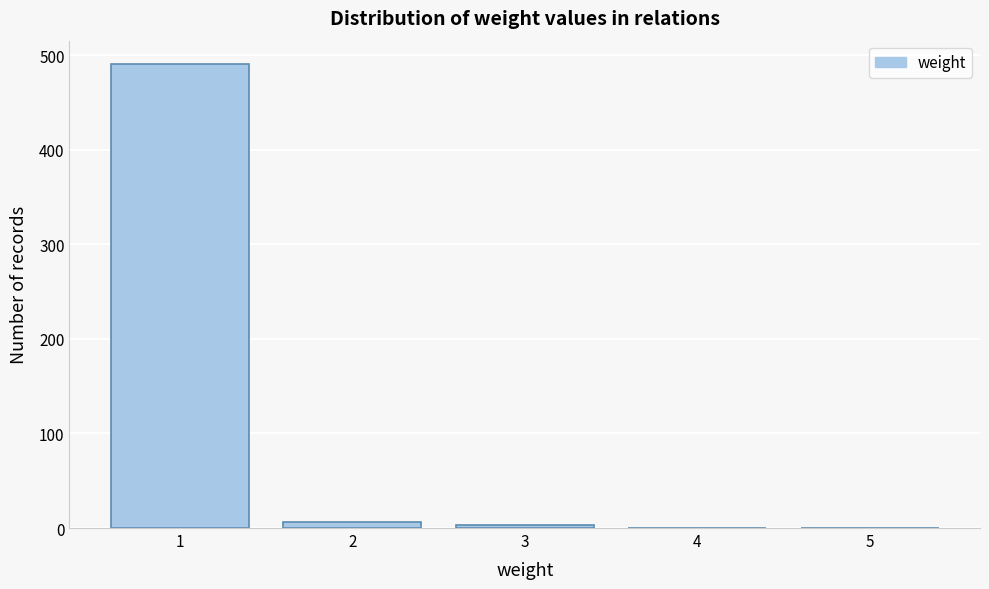

Reading left to right, transcribe this chart: for each bar, give the range it covers on the x-axis and its height. The values are not printed on the chart, so give them approximately, as read against the axis.

0.5 to 1.5: 490
1.5 to 2.5: under 10
2.5 to 3.5: under 10
3.5 to 4.5: 0
4.5 to 5.5: 0